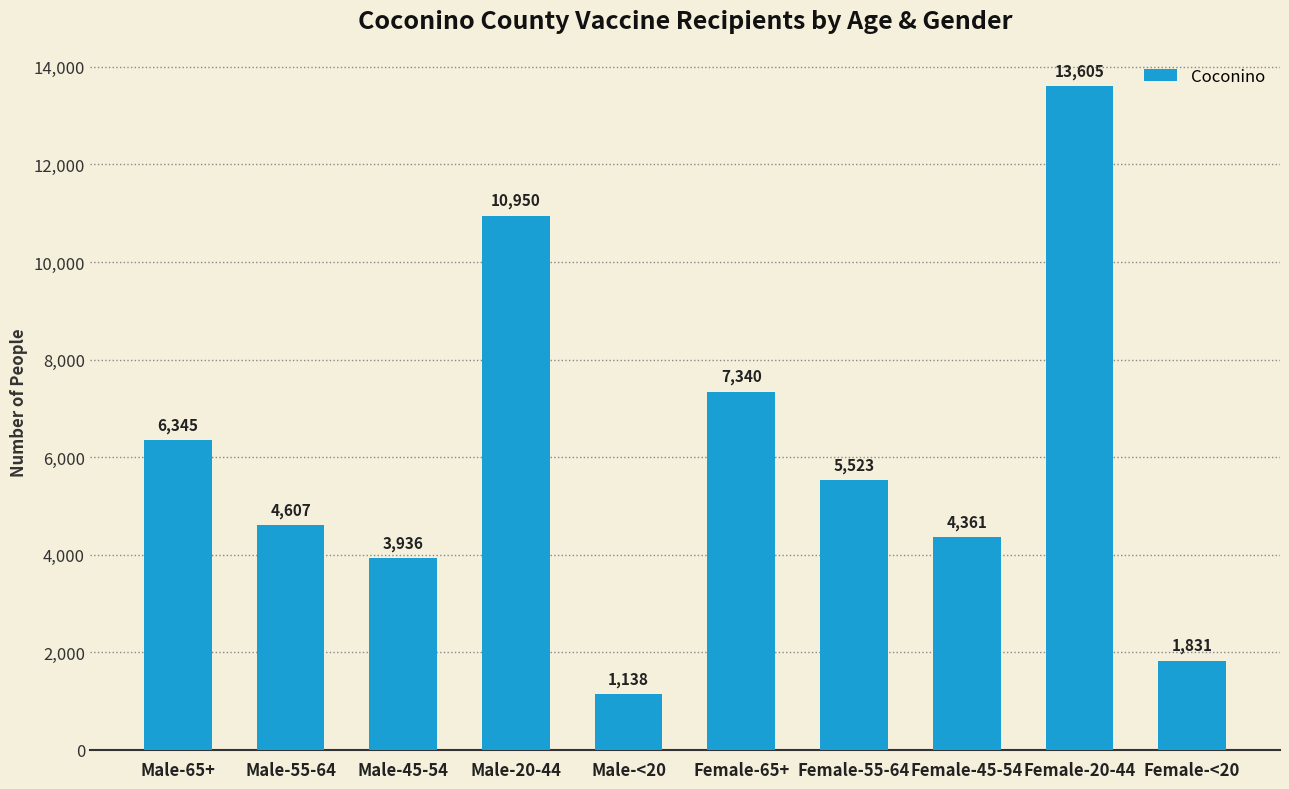

How many series are shown in this chart?

1